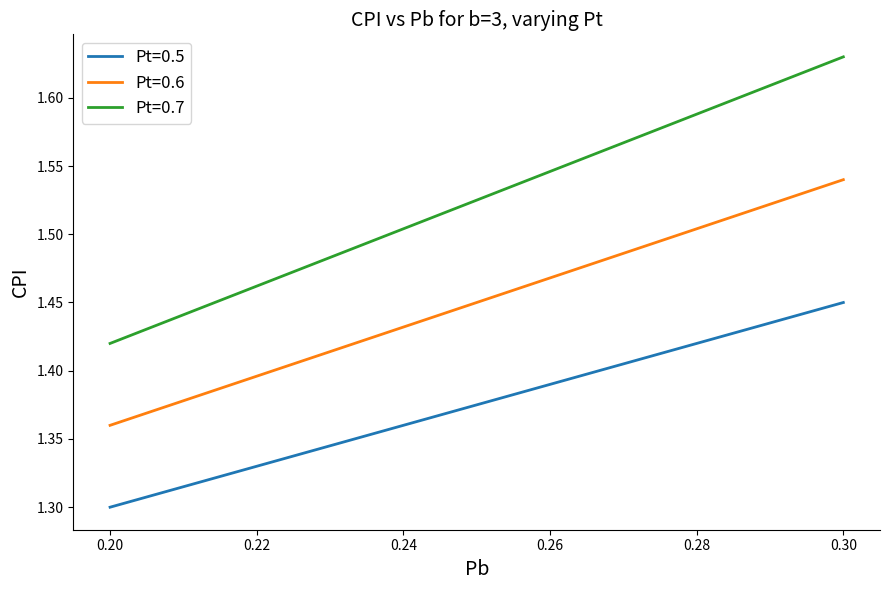

List the series in order of their overall mean, lowest first.

Pt=0.5, Pt=0.6, Pt=0.7